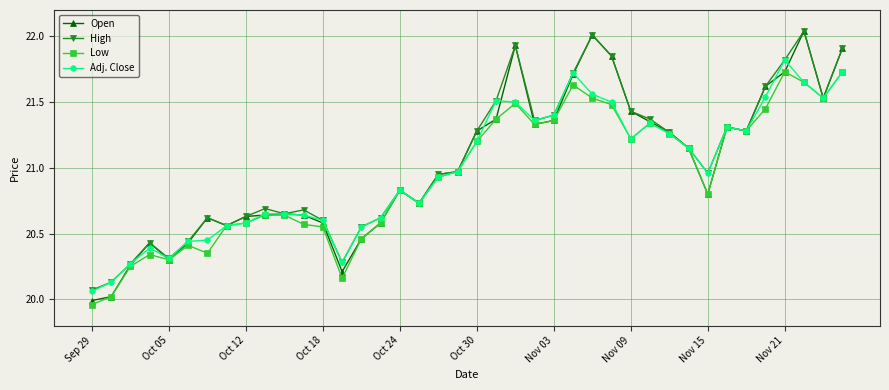

What is the value of the Adj. Close point at the 21st from the left?

21.2